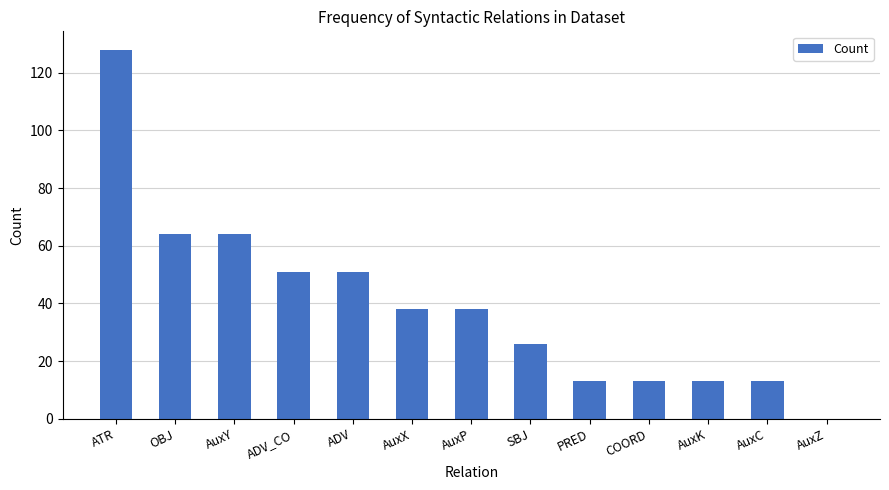

Which label corresponds to the largest value in the chart?

ATR